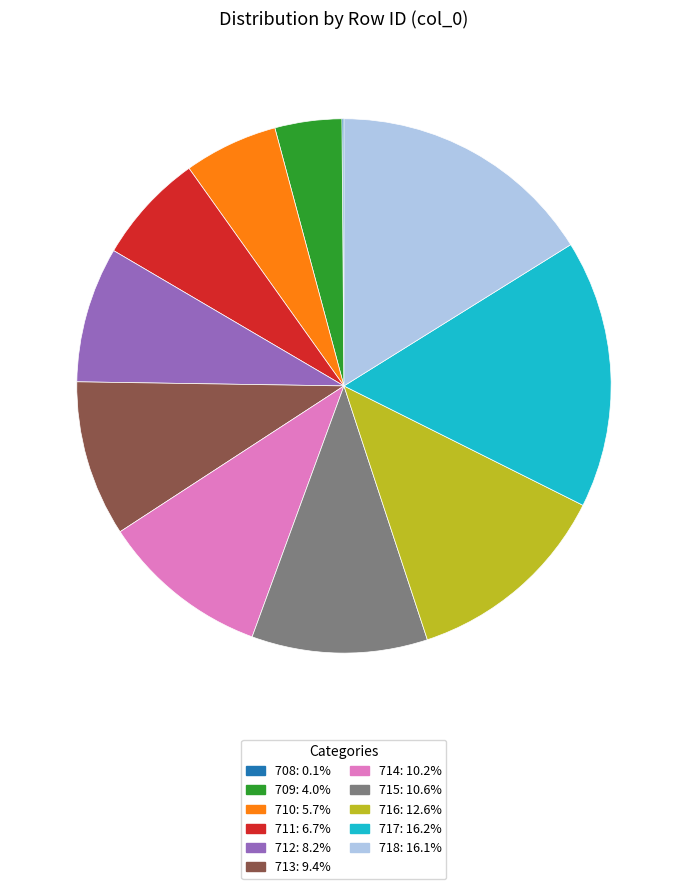

The 715 slice represents 11% of the pie. True or false?

True